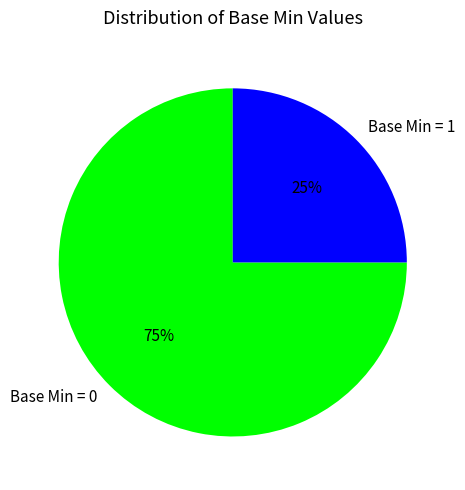

Is the sum of Base Min = 1 and Base Min = 0 greater than half?

Yes